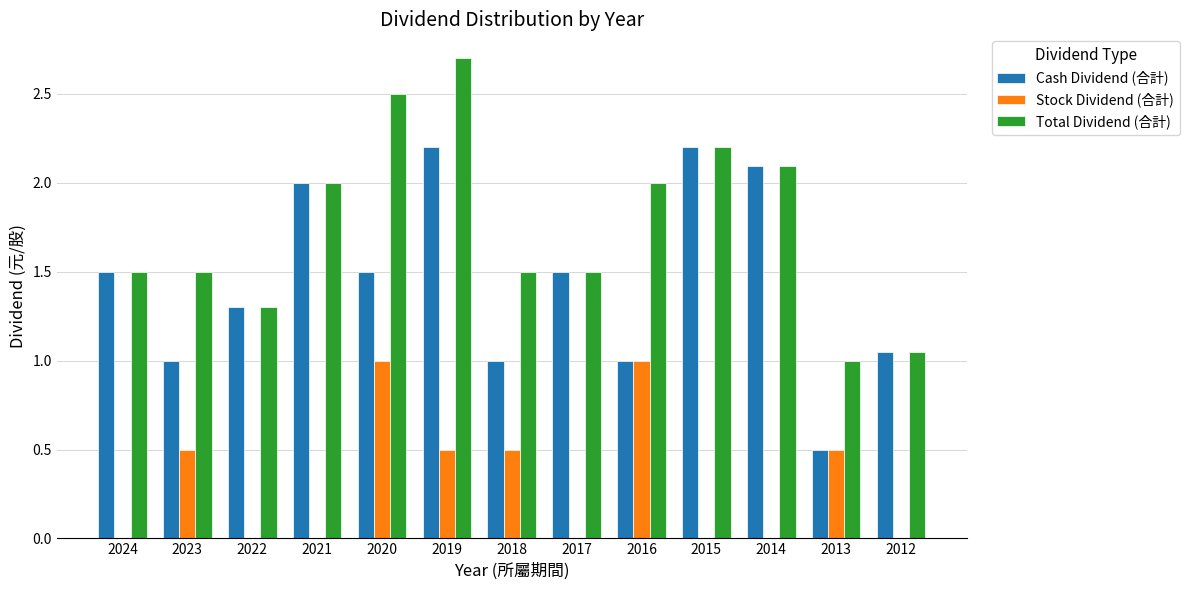

Which series has the largest total across all categories?

Total Dividend (合計)